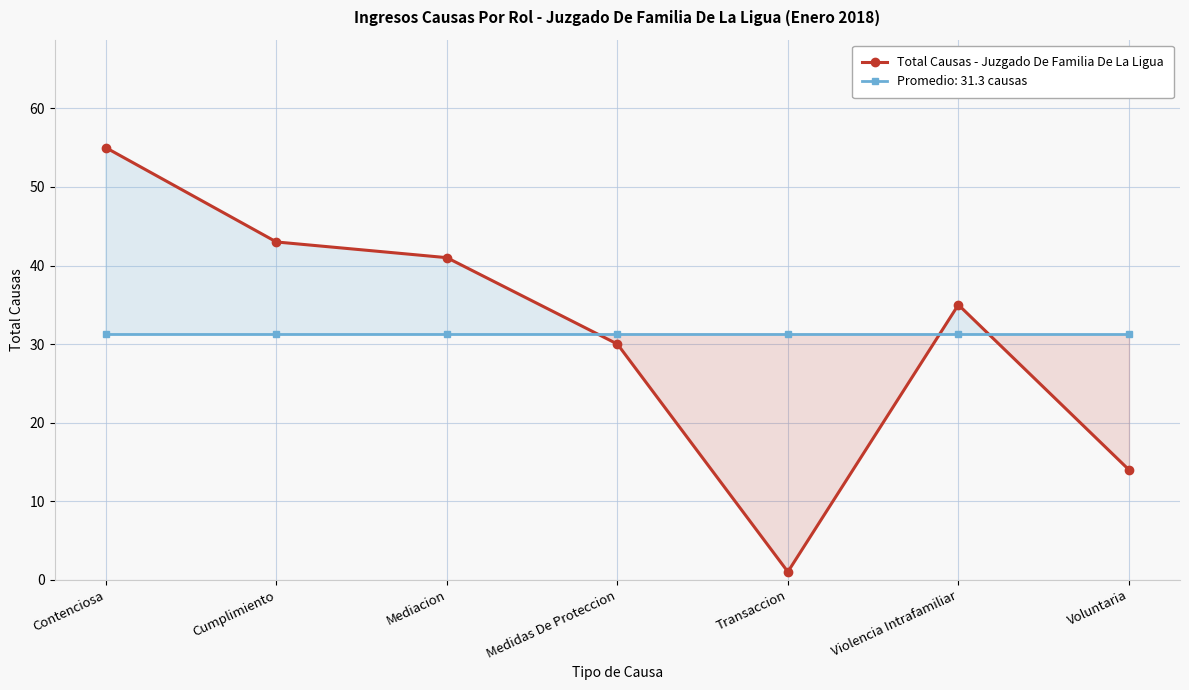

How many values exceed 35?

3